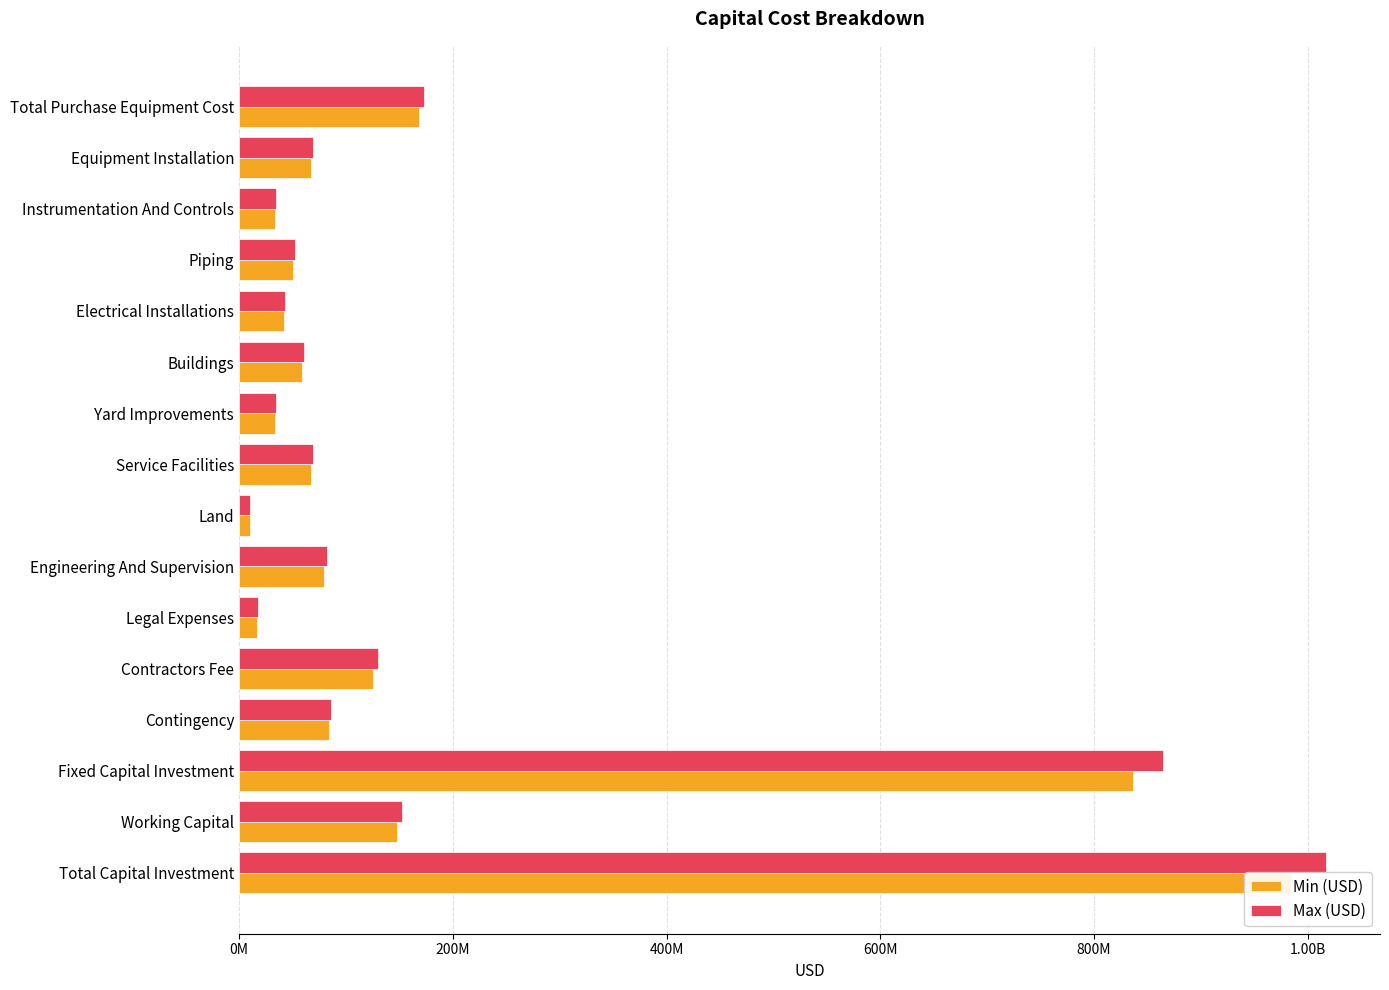

Between Piping and Land, which series saw the biggest shift?

Max (USD)